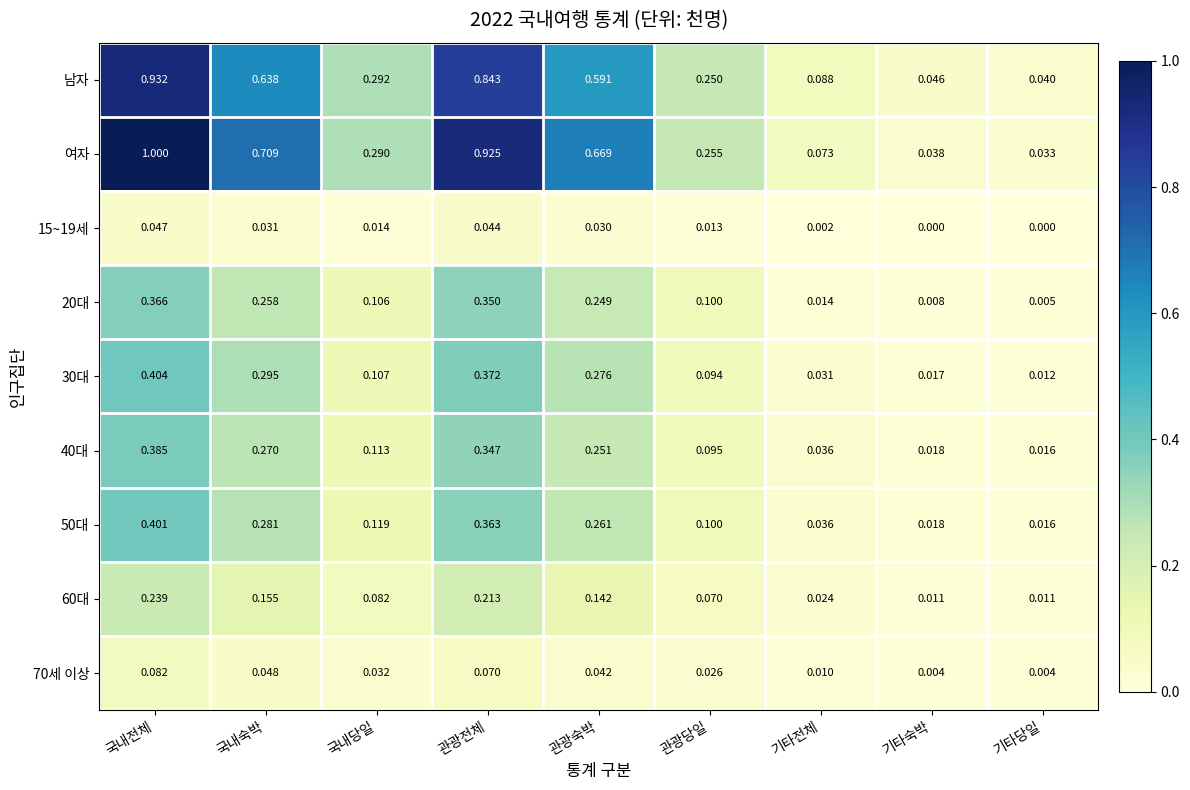

Rank the categories by 20대 value from lowest to highest.

기타당일, 기타숙박, 기타전체, 관광당일, 국내당일, 관광숙박, 국내숙박, 관광전체, 국내전체